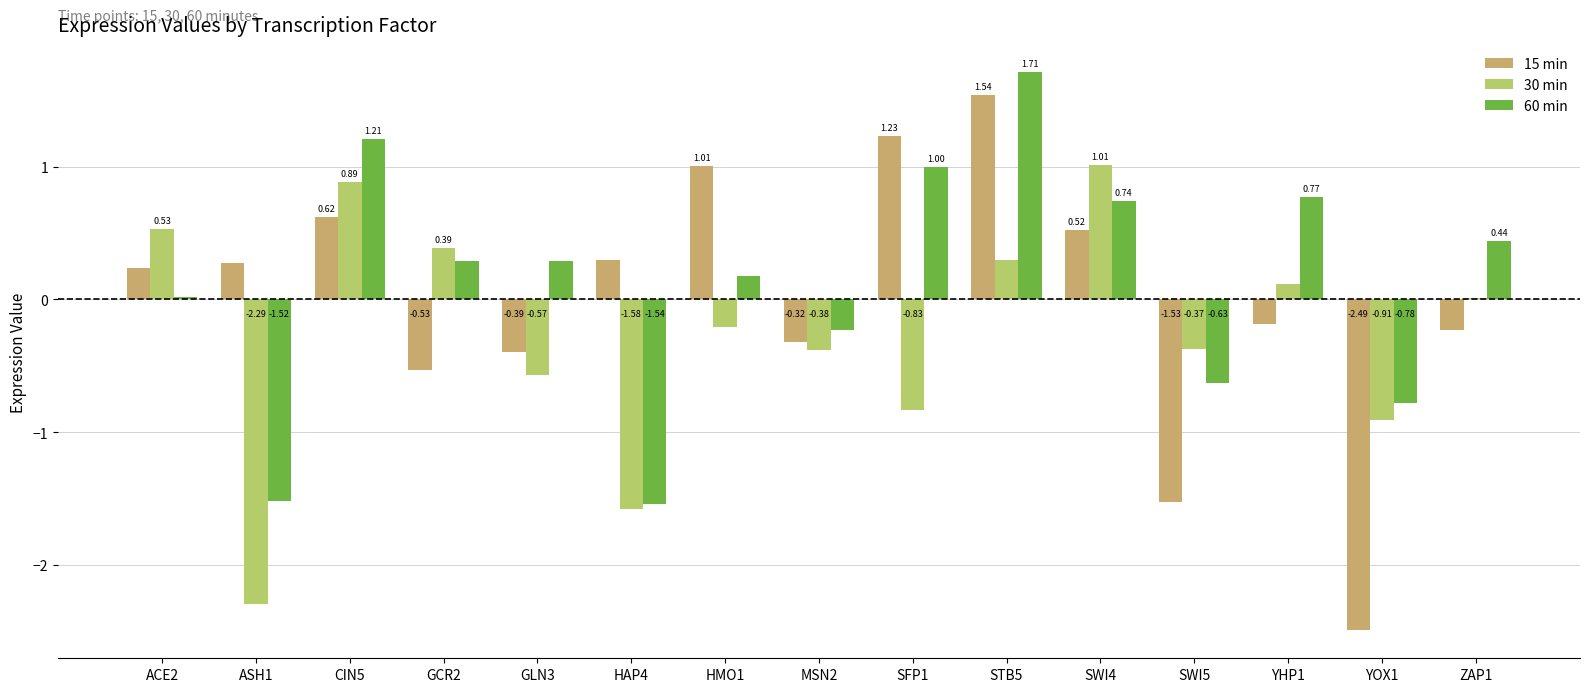

Which series changed the most between CIN5 and GCR2?

15 min